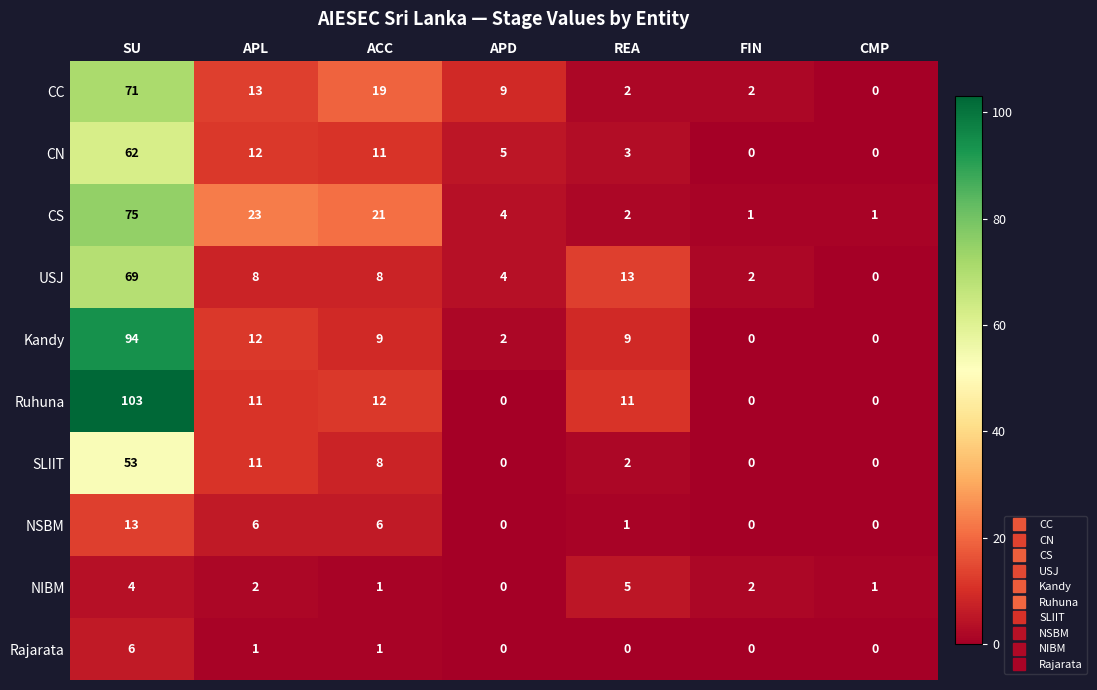

At which category is the sum across all series the highest?

SU